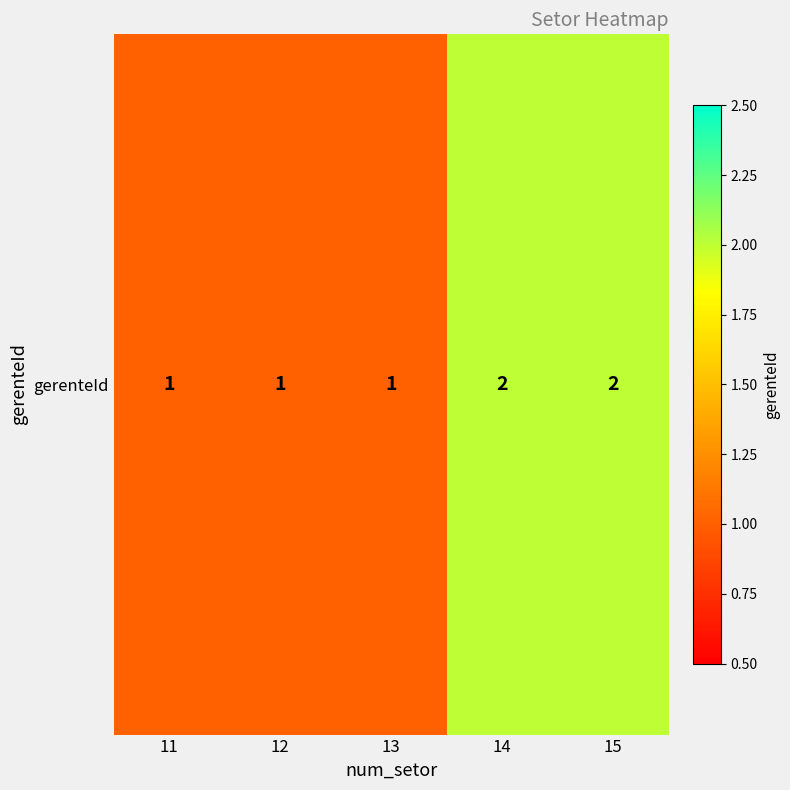

Reading left to right, what are all the values shown in this chart?

1	1	1	2	2